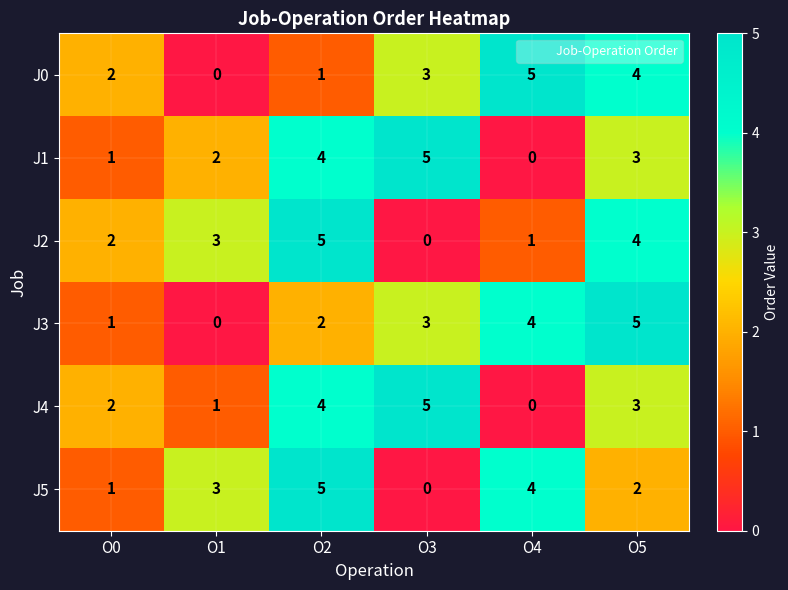

What is the total value across all series at O4?

14